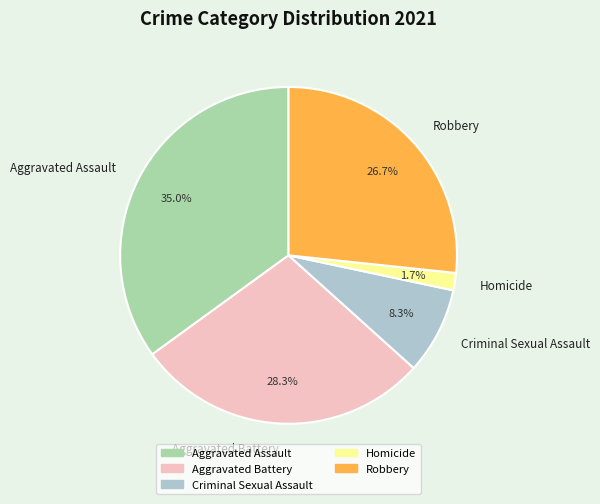

Is there a majority slice in this chart?

No